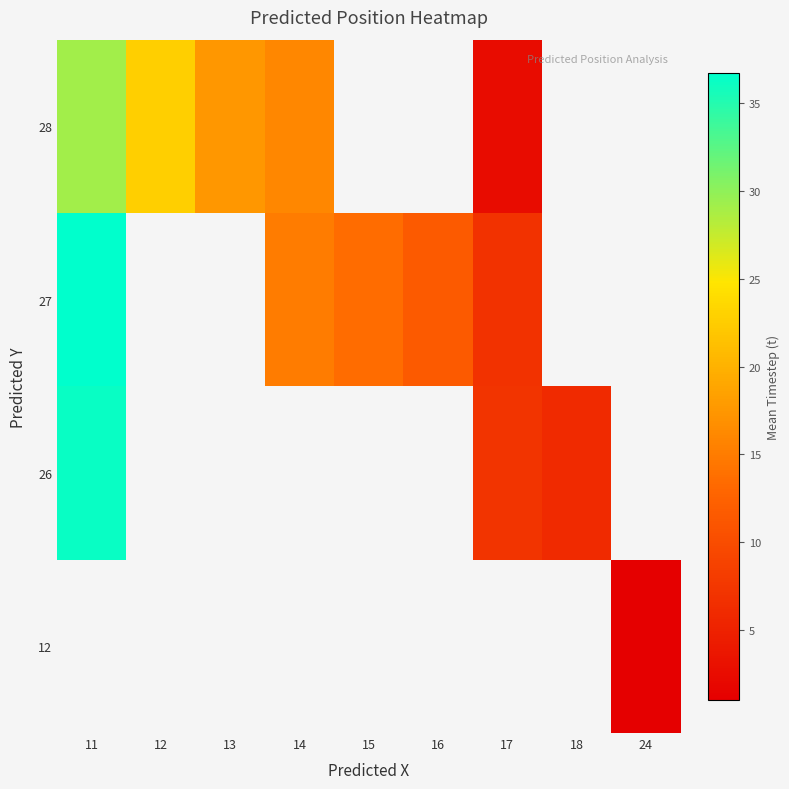

Read the 27 value at 11.

36.8